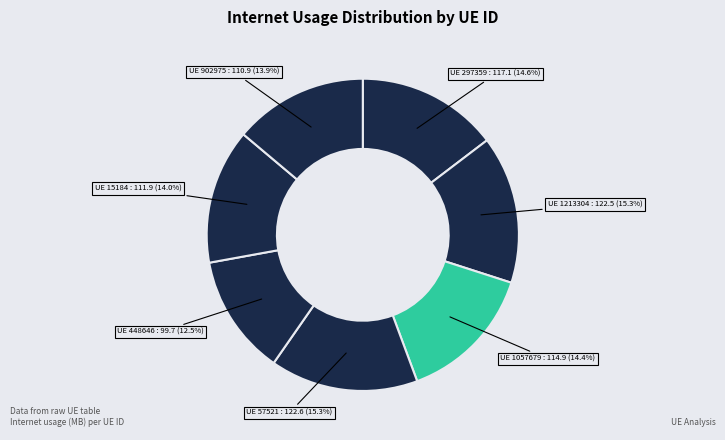

Count the number of slices in the pie.

7